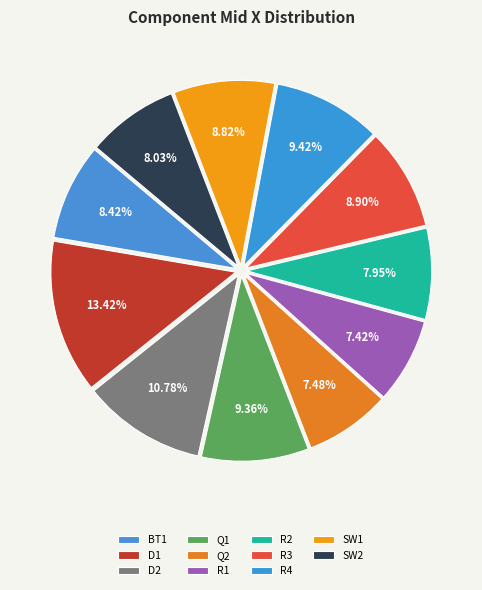

How many segments does this pie chart have?

11